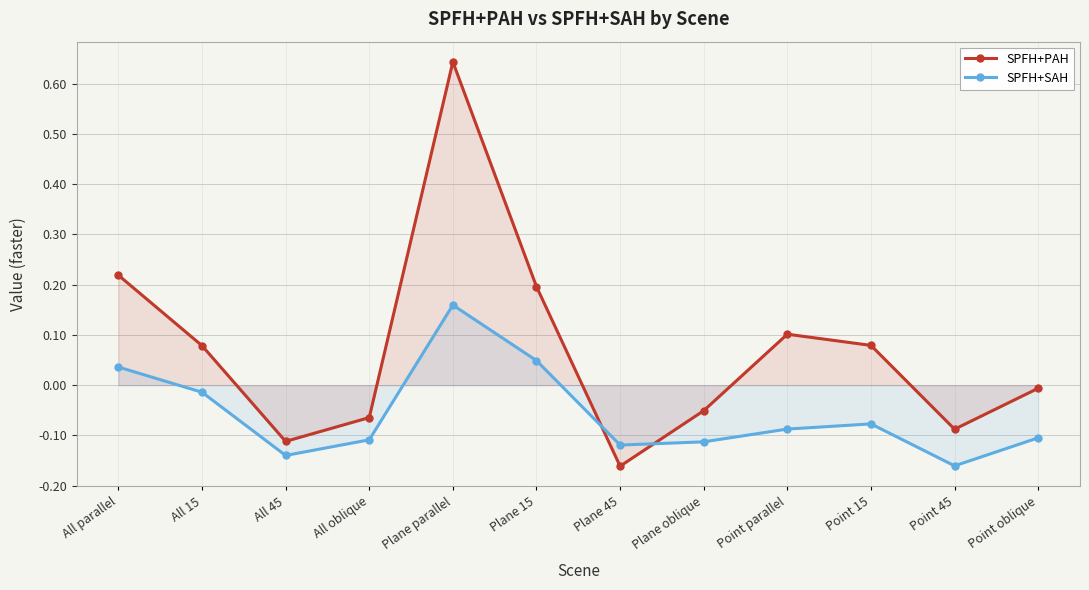

What is the sum of all SPFH+SAH values?

-0.7